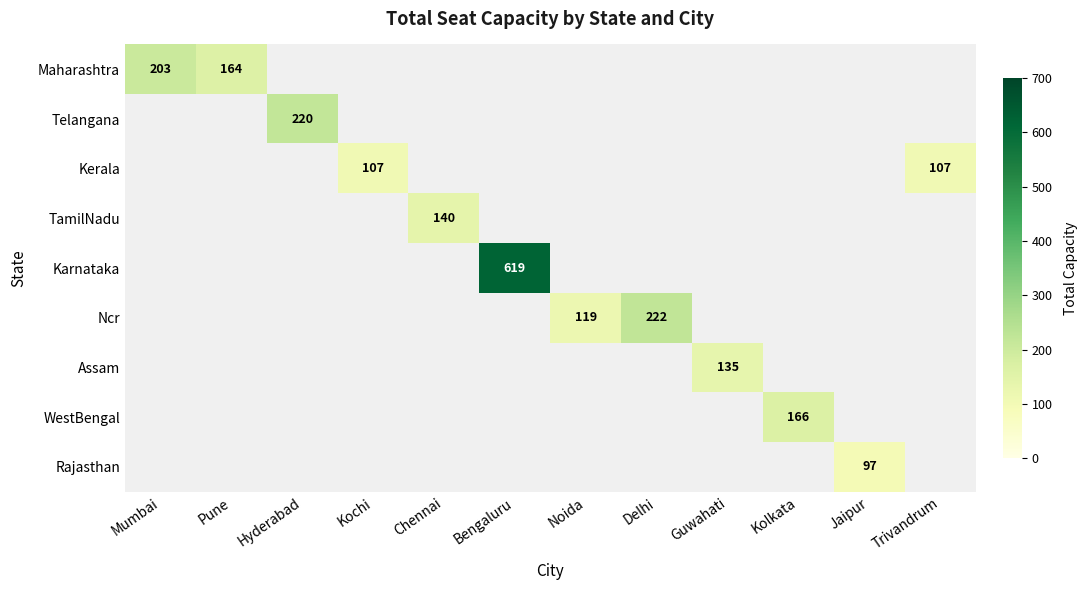

True or false: Rajasthan has a value of 37 at Jaipur.

False